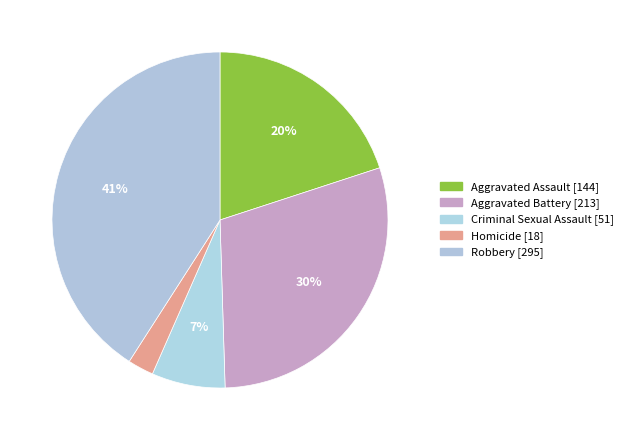

How many segments does this pie chart have?

5